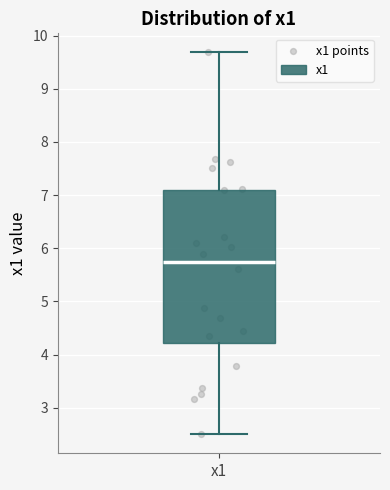

Read this box plot against the y-axis: the position of the median line, the range covered by the box, and the ends of both whiskers. The values are not printed on the chart, so give them approximately, as read against the axis.

median 5.7, box 4.2 to 7.1, whiskers 2.5 to 9.7